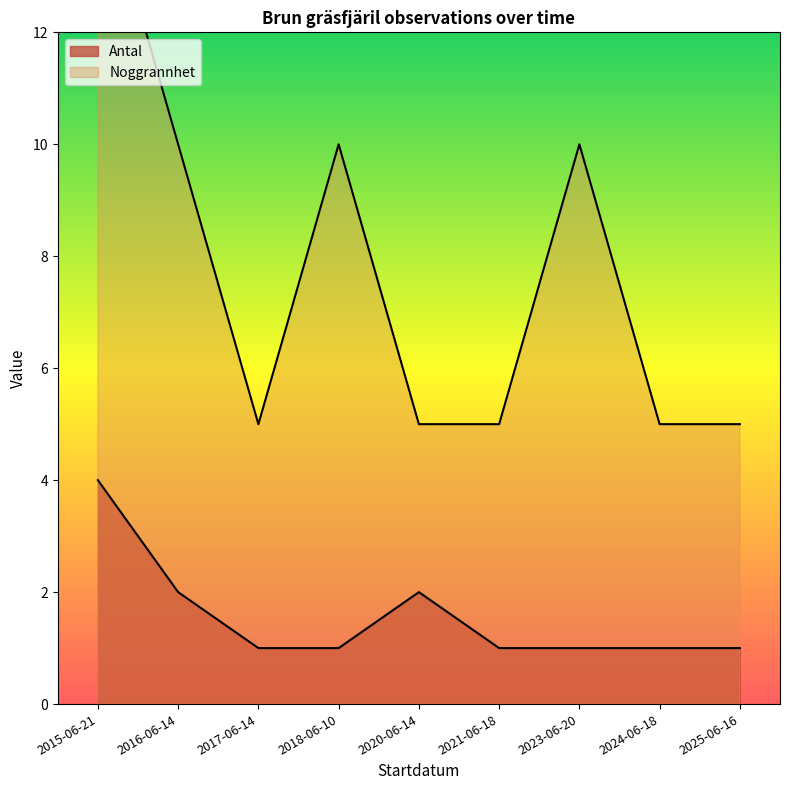

Which series has the widest spread of values?

Noggrannhet